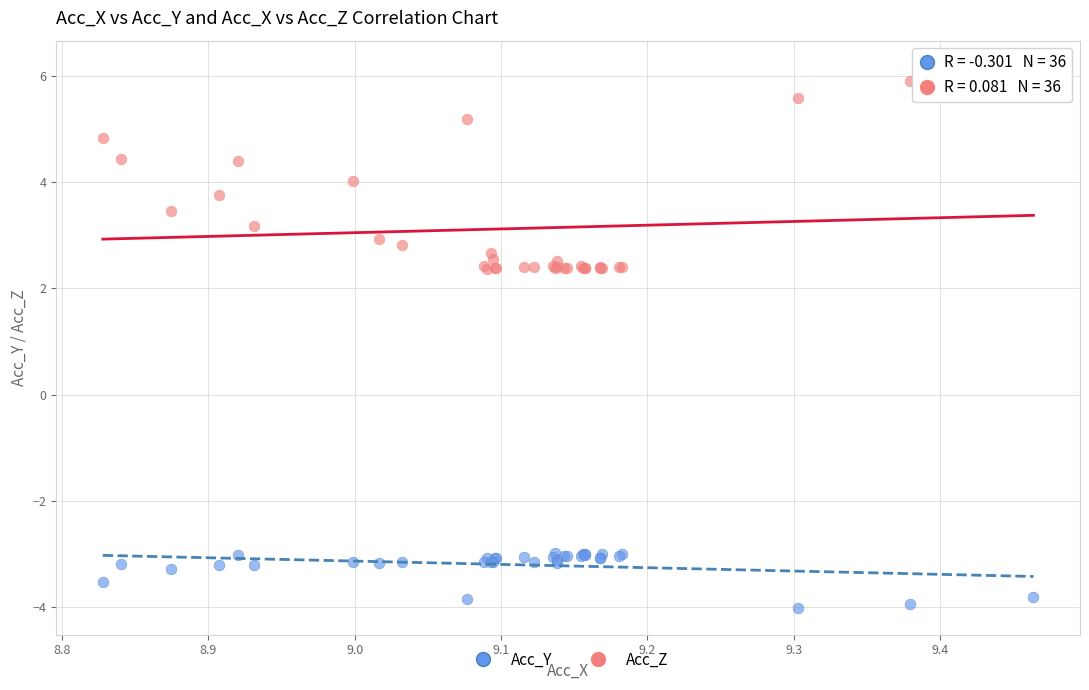

Which series has the largest Y range (max minus min)?

Acc_Z